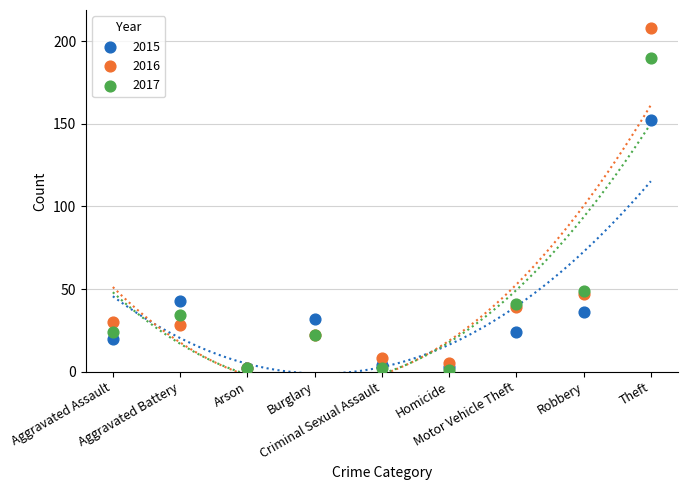

Across all series, what Y value is closest to 104?

152